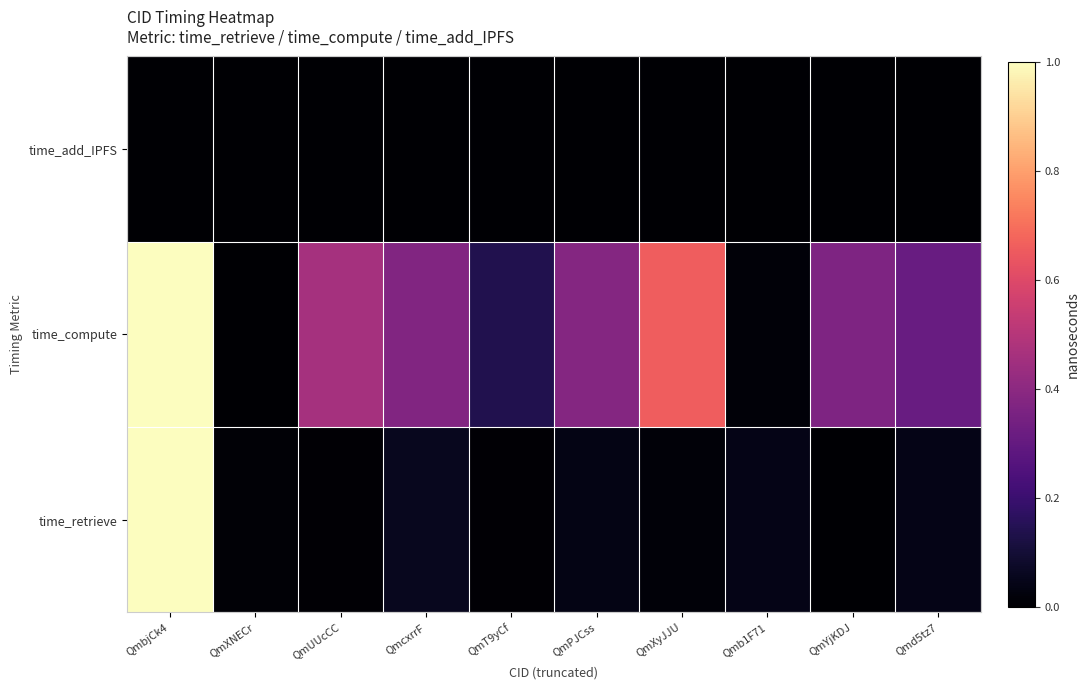

Which series has the largest total across all categories?

time_compute